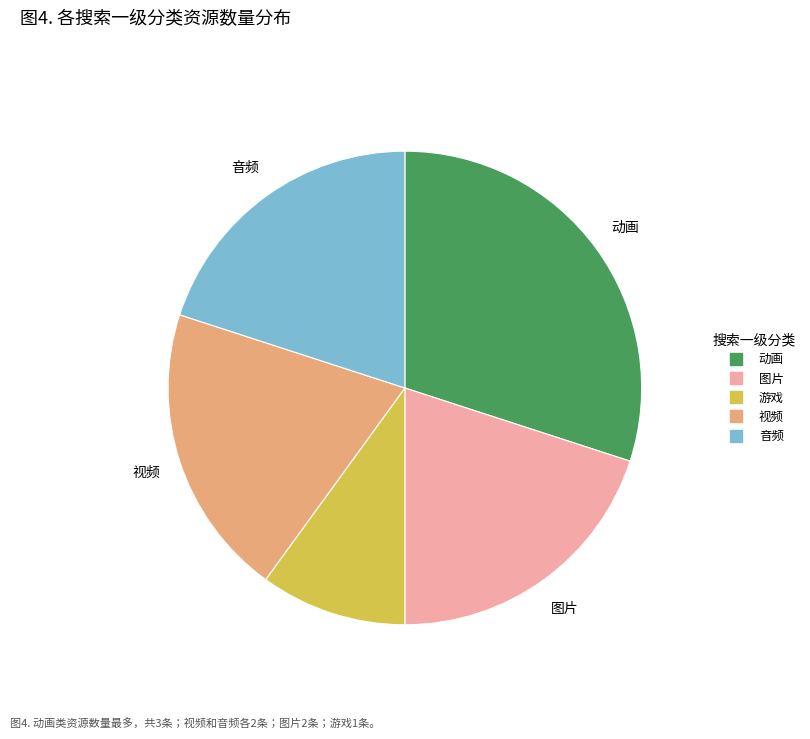

How many slices are in this pie chart?

5